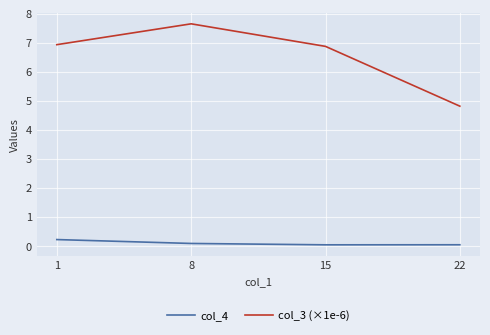

The value of col_4 at 22 is 0.0. True or false?

True